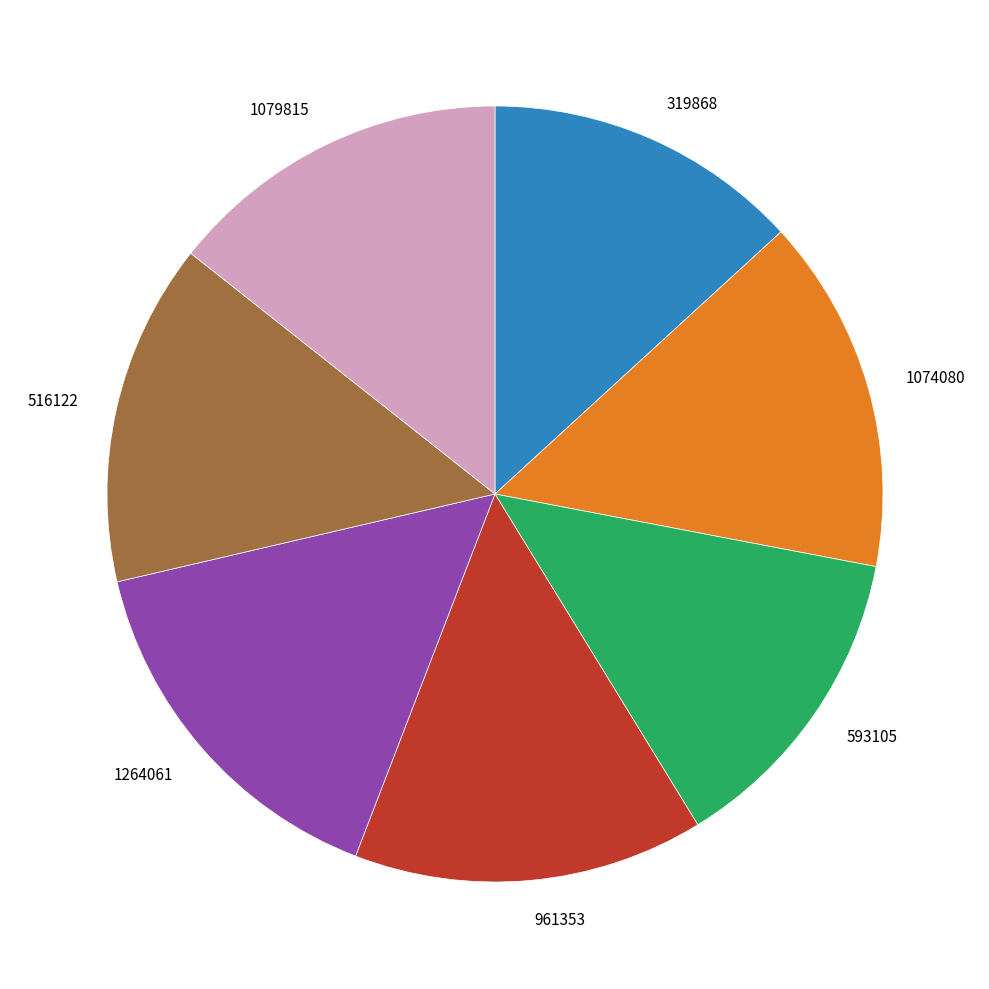

Count the number of slices in the pie.

7